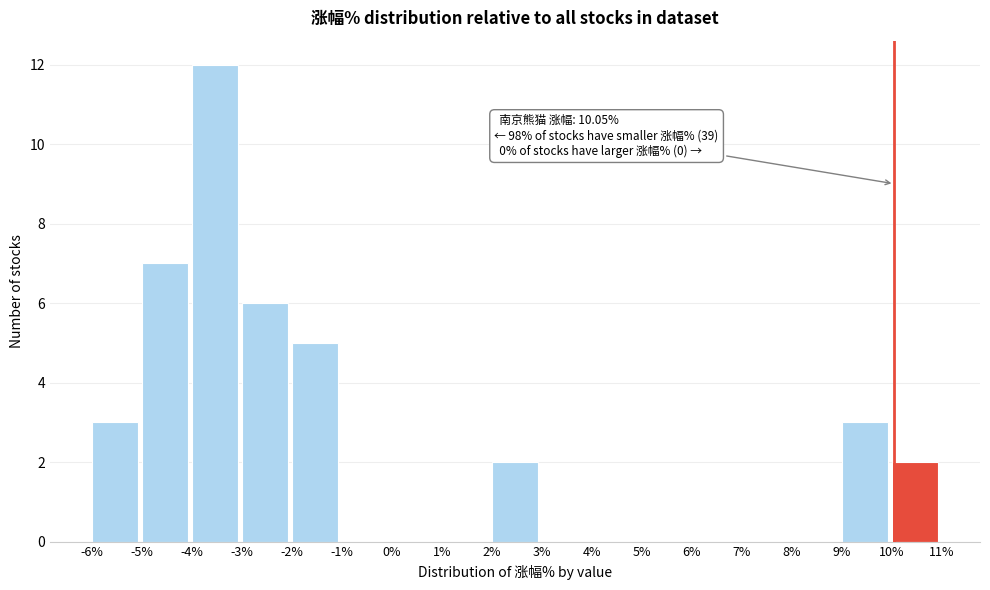

Which range on the x-axis has the tallest bar?

-4% to -3%